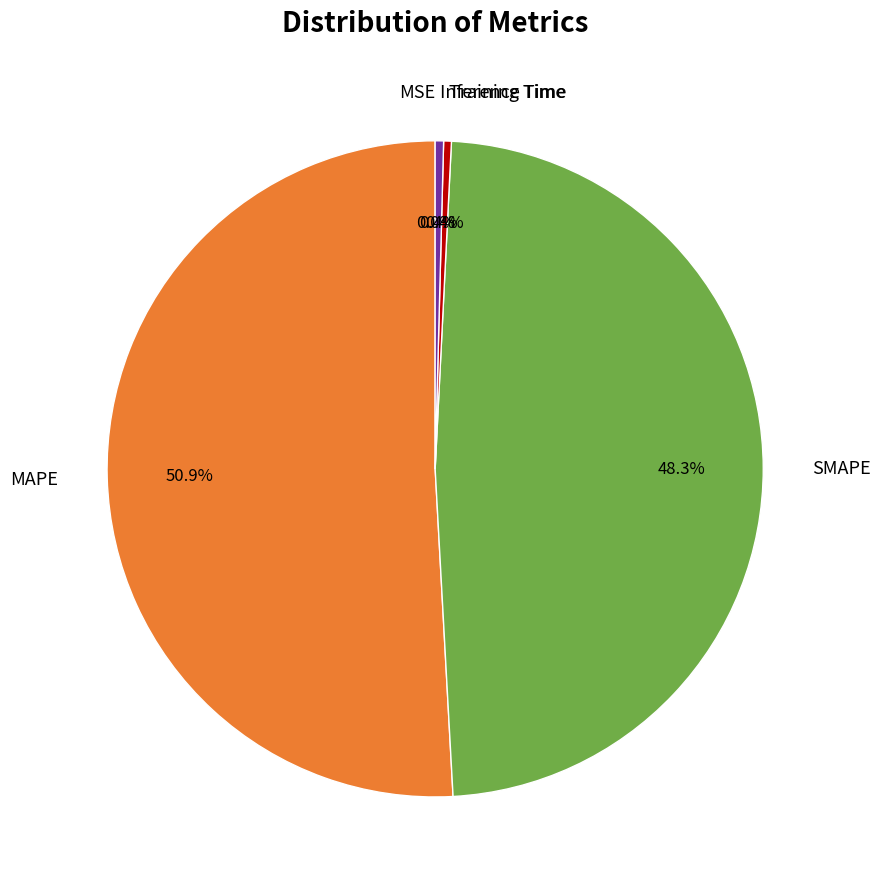

Is there any slice that represents more than half of the pie?

Yes